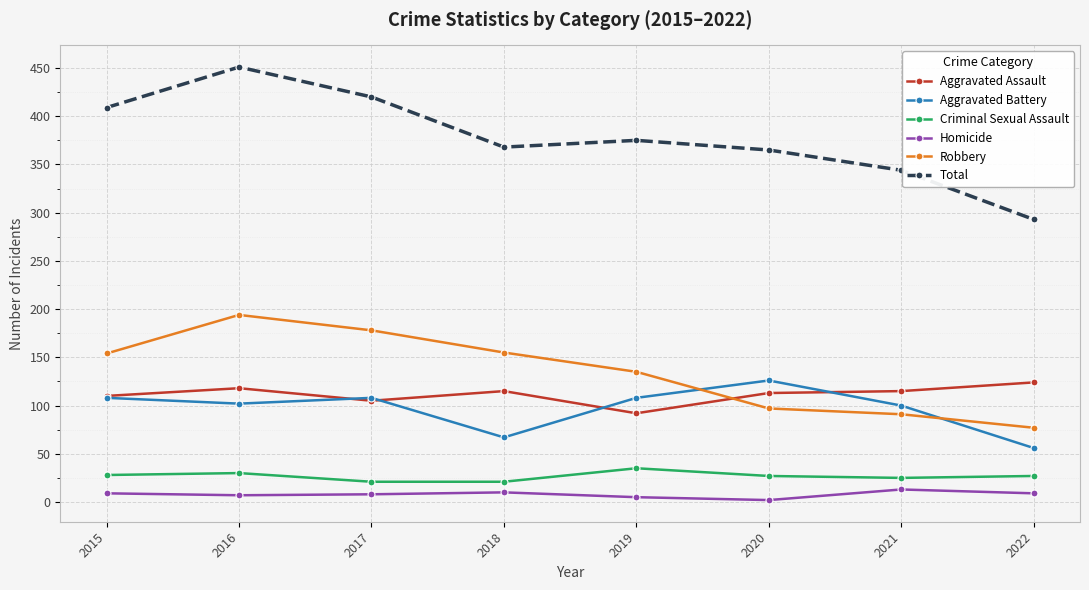

What is the maximum value shown in the chart?

451